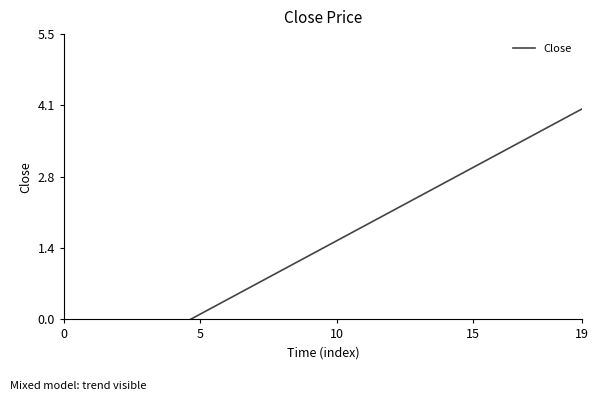

True or false: the data has more than 2 interior local peaks.

False